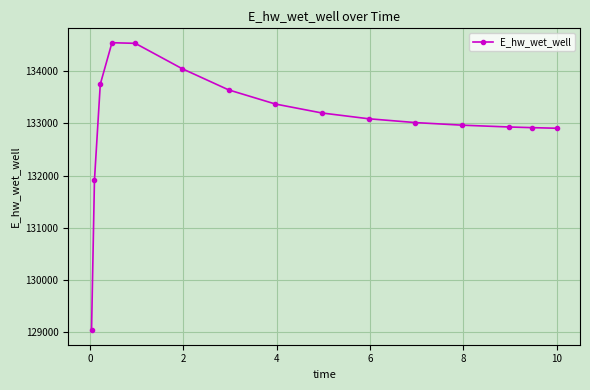

What is the greatest value displayed?

134543.5